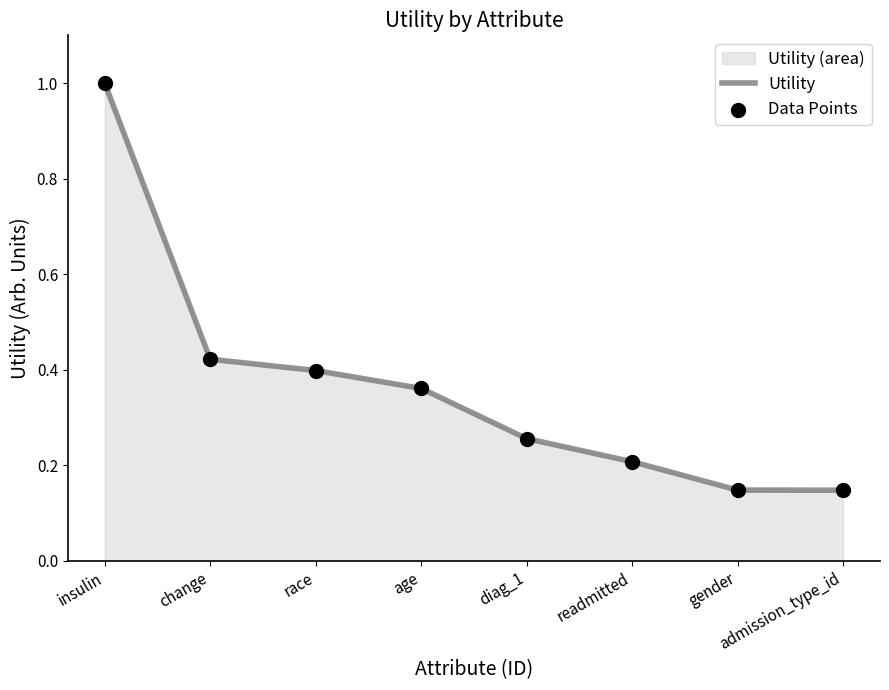

What is the change in value from readmitted to admission_type_id?

-0.1